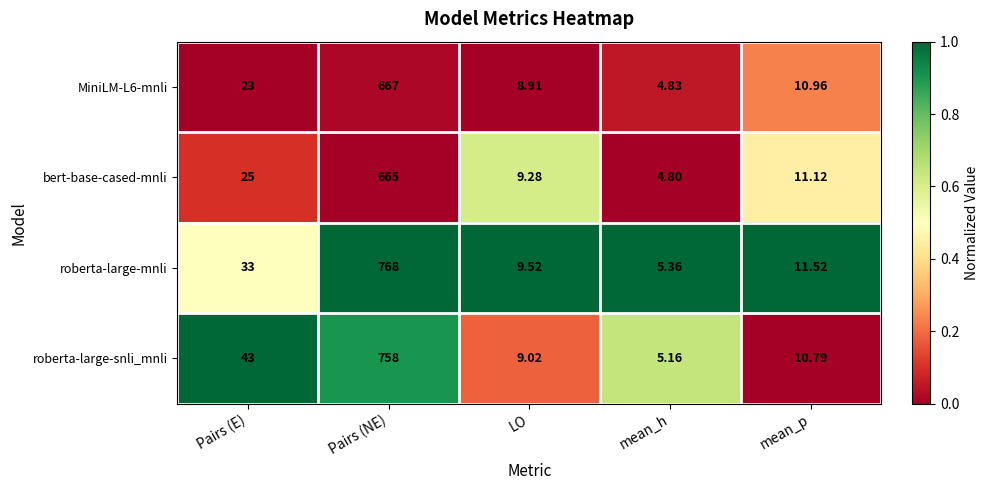

Which category has the highest value across all series?

Pairs (NE)